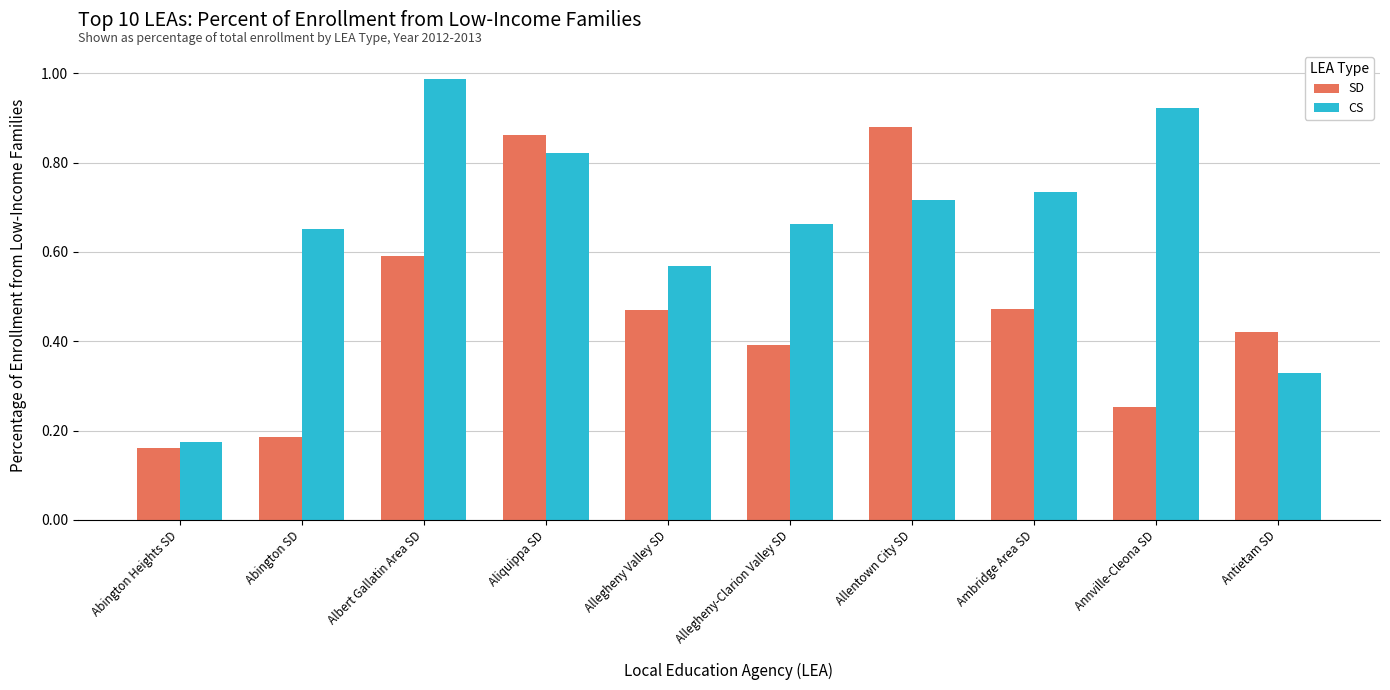

Which series has the largest range (max minus min)?

CS